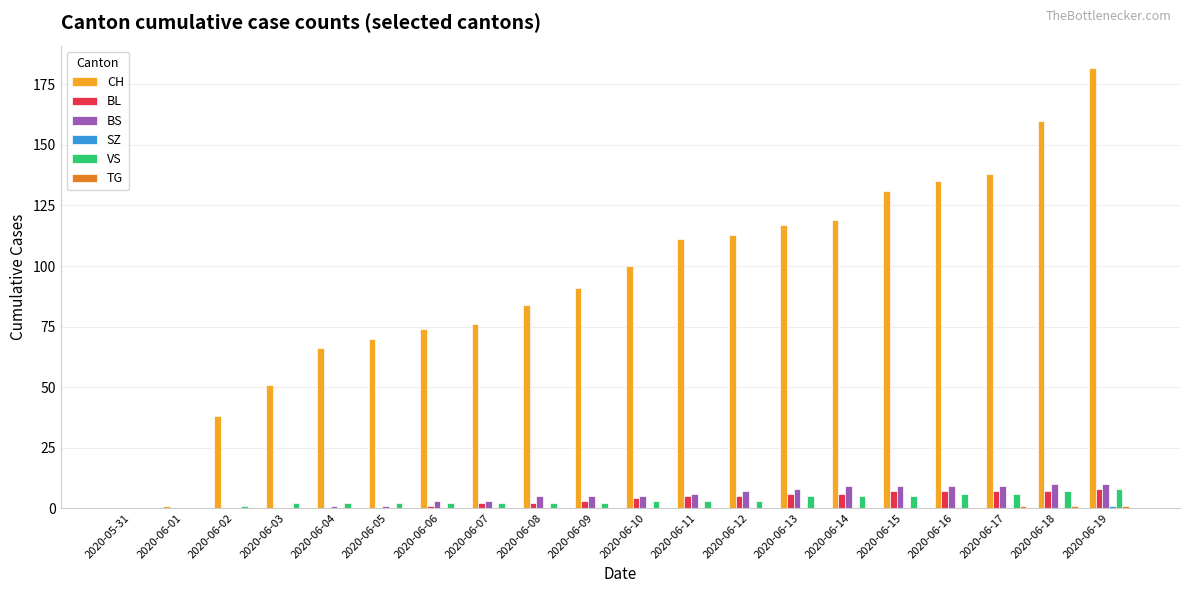

What is the highest value of the BS series?

10